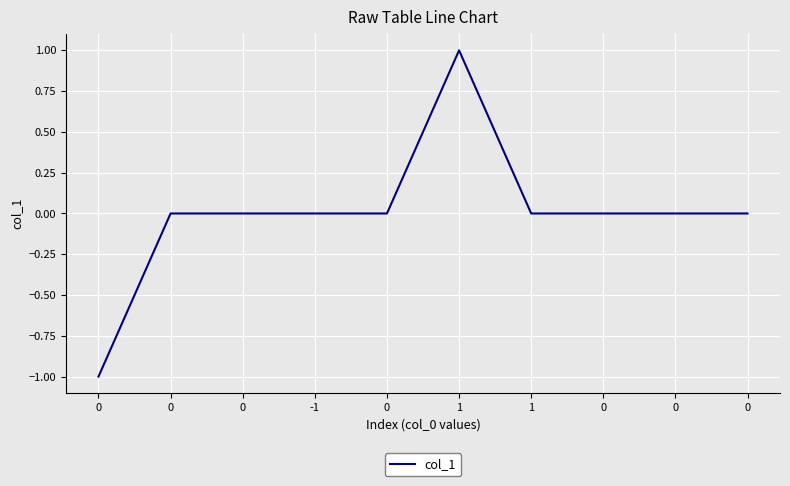

Reading right to left, what are all the values shown in this chart?

0	0	0	0	1	0	0	0	0	-1